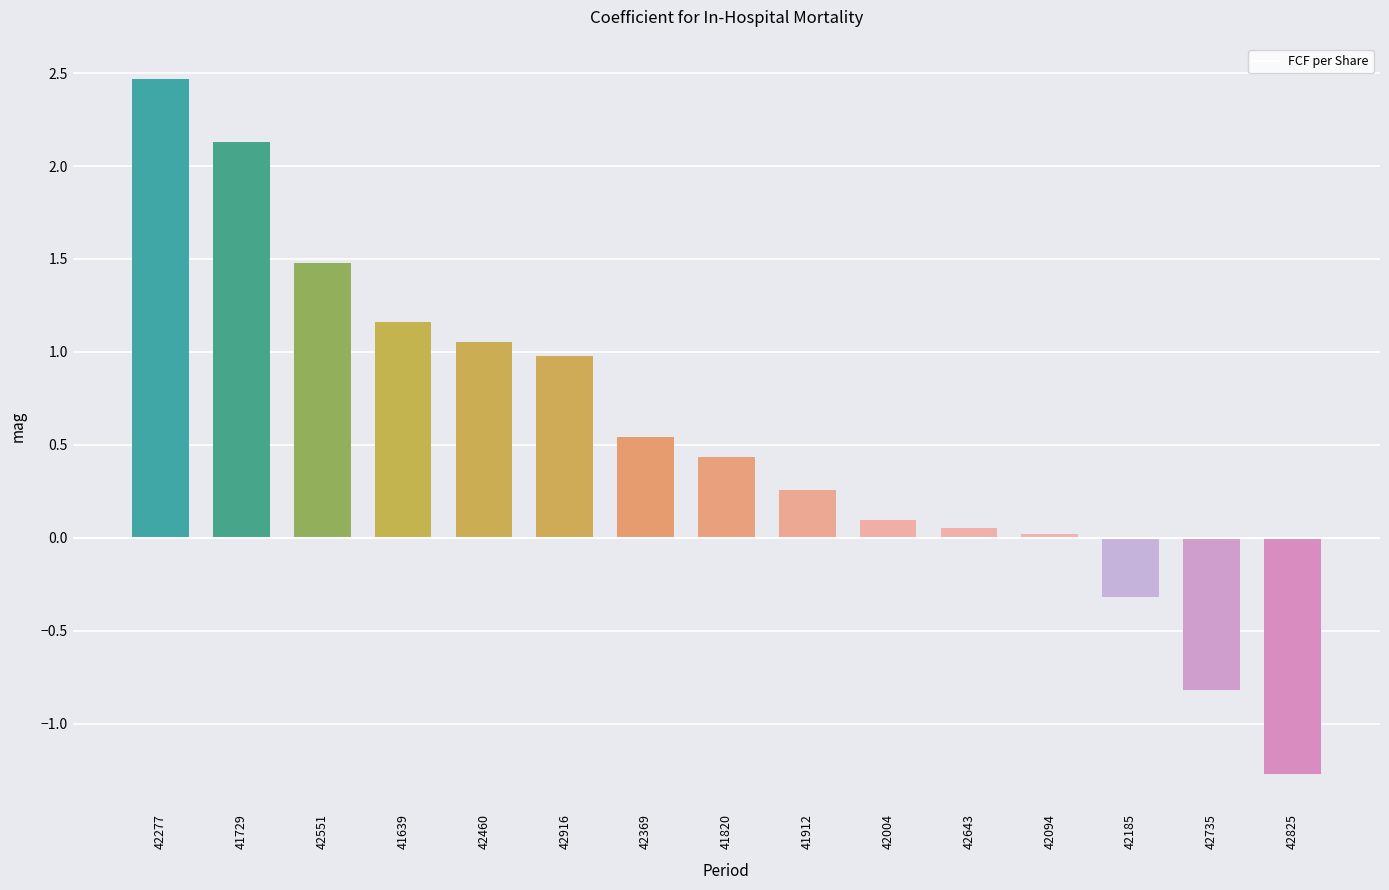

What is the label of the 11th bar from the left?

42643